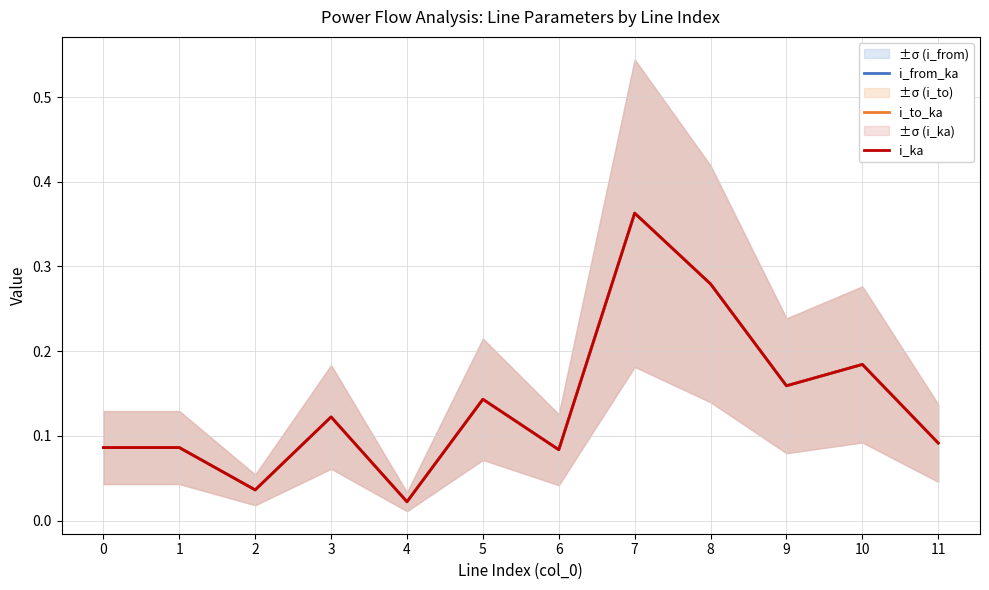

Reading right to left, list all the values displayed in this chart.

i_from_ka: 0.1	0.2	0.2	0.3	0.4	0.1	0.1	0.0	0.1	0.0	0.1	0.1
i_to_ka: 0.1	0.2	0.2	0.3	0.4	0.1	0.1	0.0	0.1	0.0	0.1	0.1
i_ka: 0.1	0.2	0.2	0.3	0.4	0.1	0.1	0.0	0.1	0.0	0.1	0.1